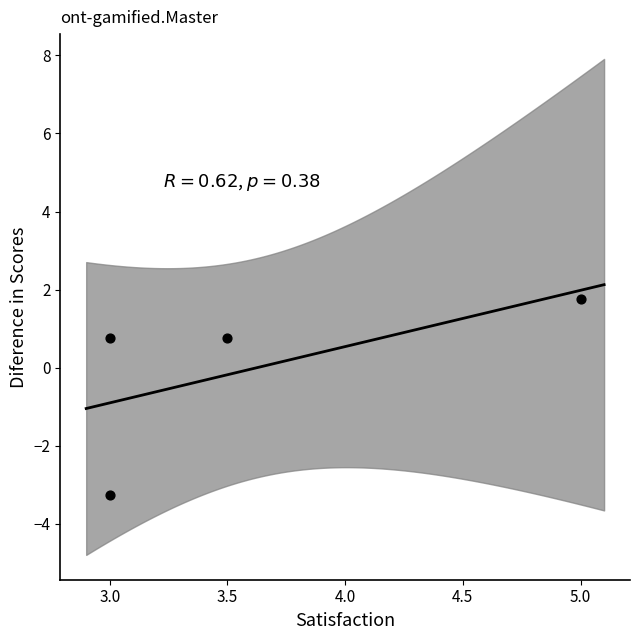

What is the range of X values (max minus min)?

2.0